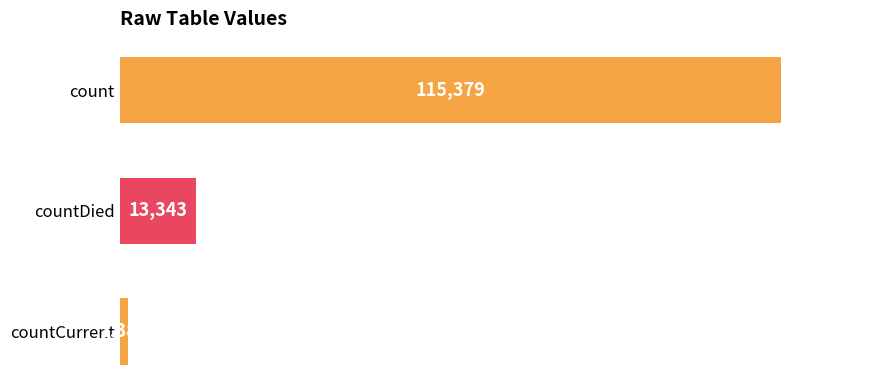

Reading top to bottom, list all the values displayed in this chart.

115379	13343	1383